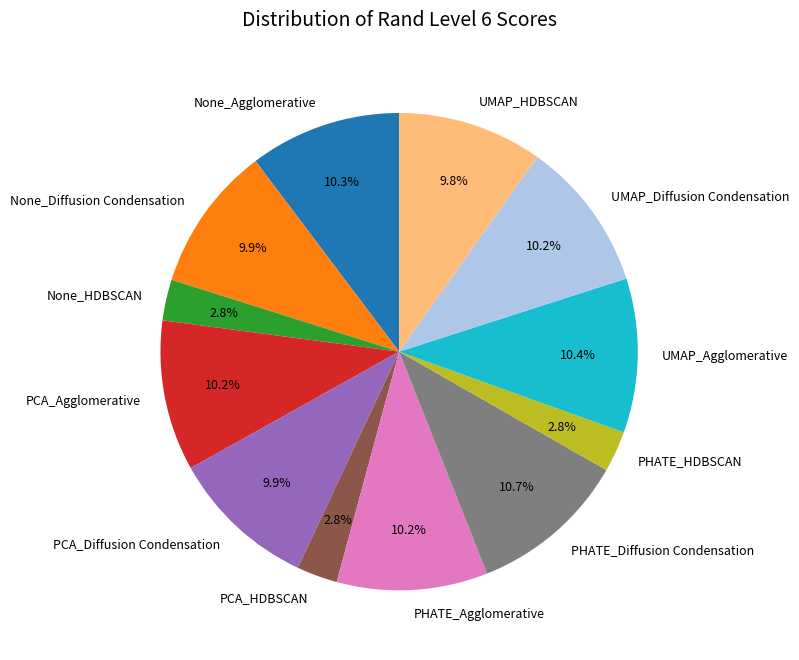

Do UMAP_Agglomerative and PCA_Agglomerative together represent more than half of the pie?

No